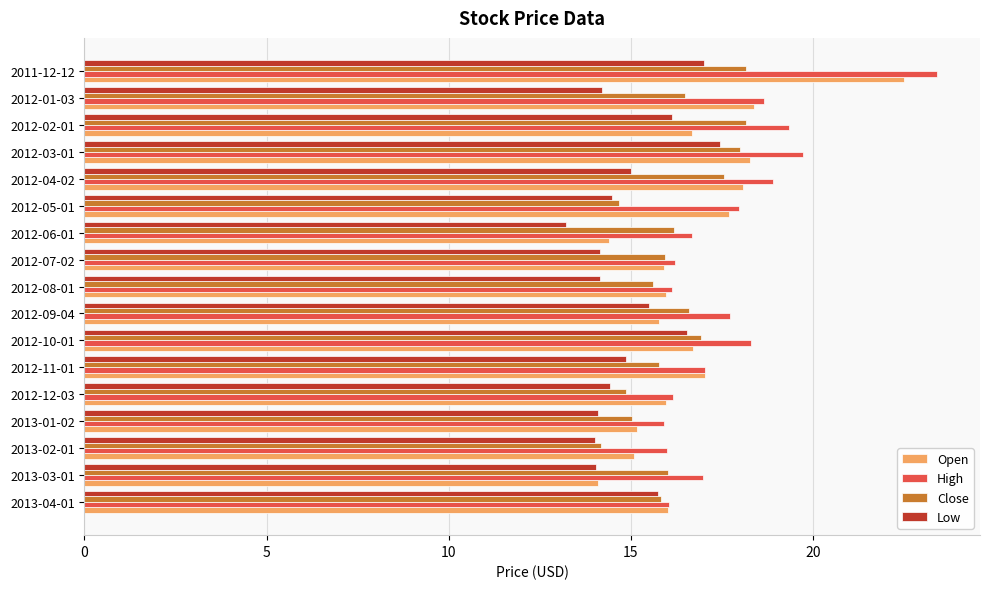

What is the spread (max minus min) of values at 2012-10-01?

1.8